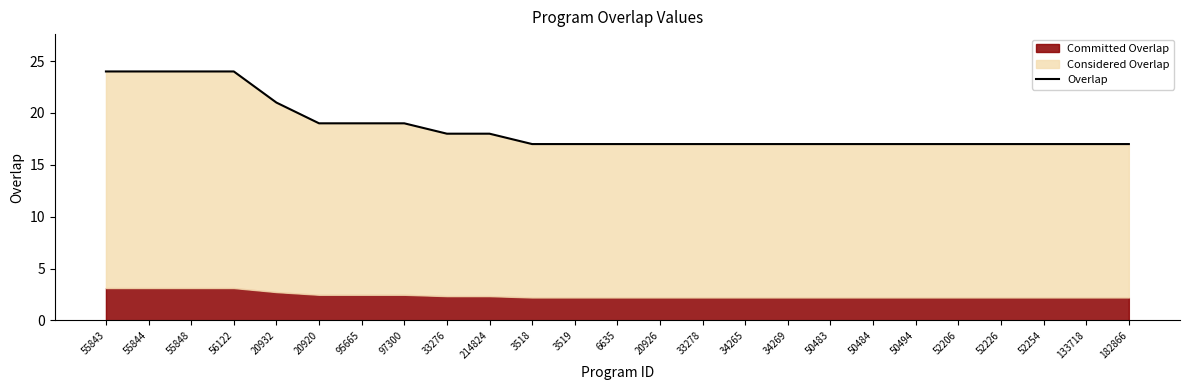

Reading left to right, list all the values displayed in this chart.

24	24	24	24	21	19	19	19	18	18	17	17	17	17	17	17	17	17	17	17	17	17	17	17	17